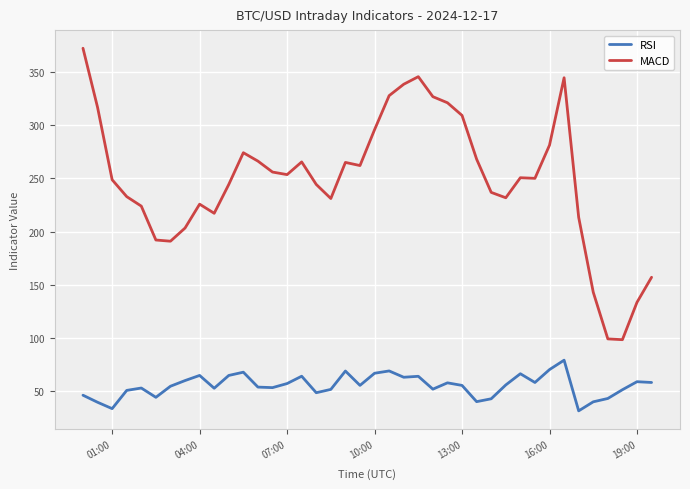

Which series has the largest range (max minus min)?

MACD